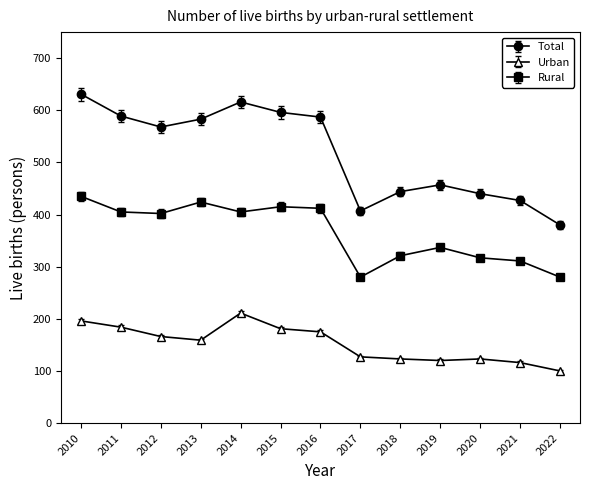

Read the Total value at 2020, to the nearest 10.

440